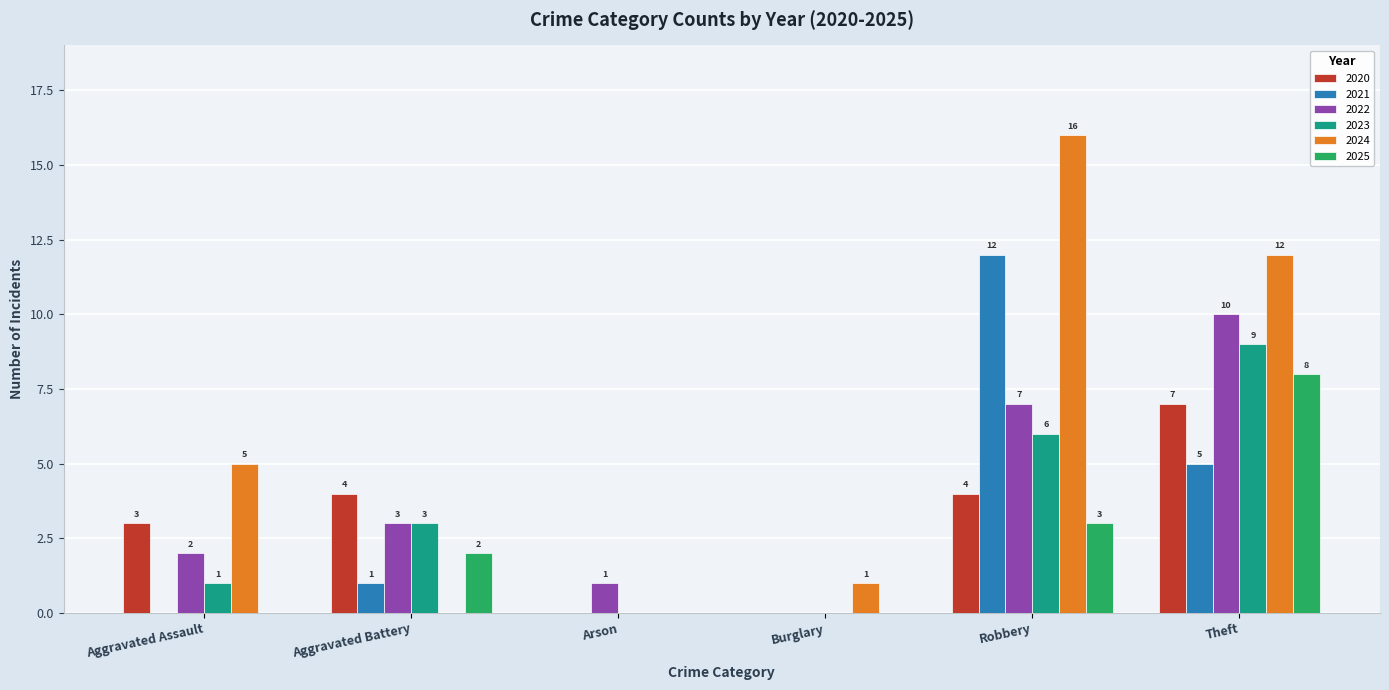

What is the spread (max minus min) of values at Theft?

7